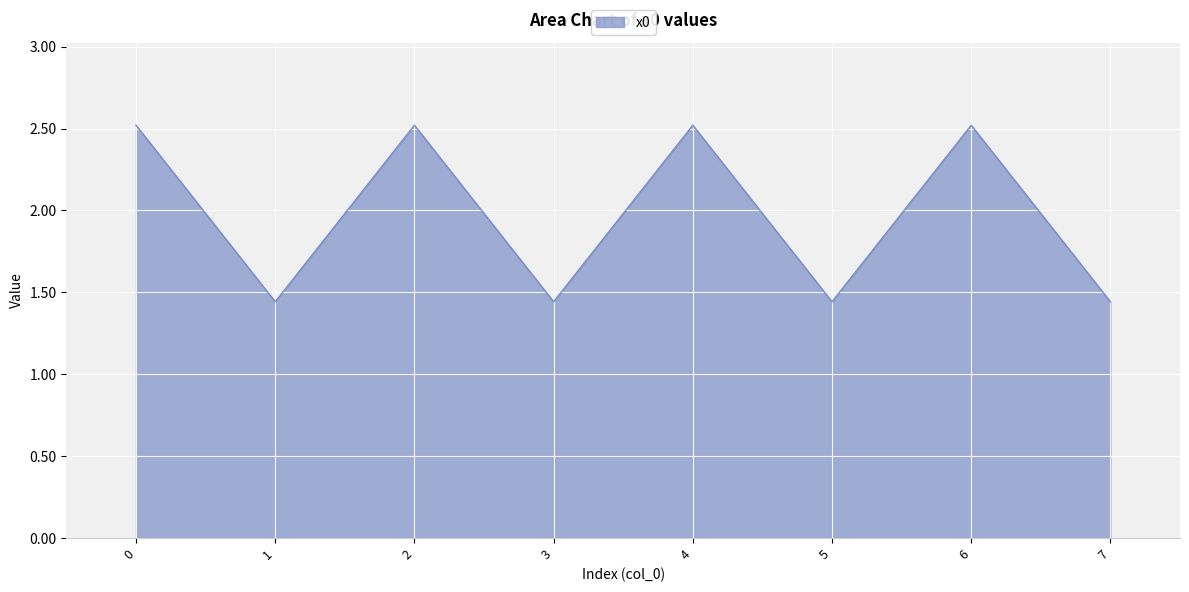

Does the chart display data point markers on the line(s)?

No